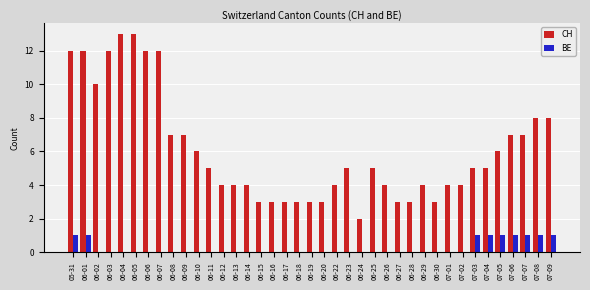

Which series changed the most between 06-07 and 06-11?

CH